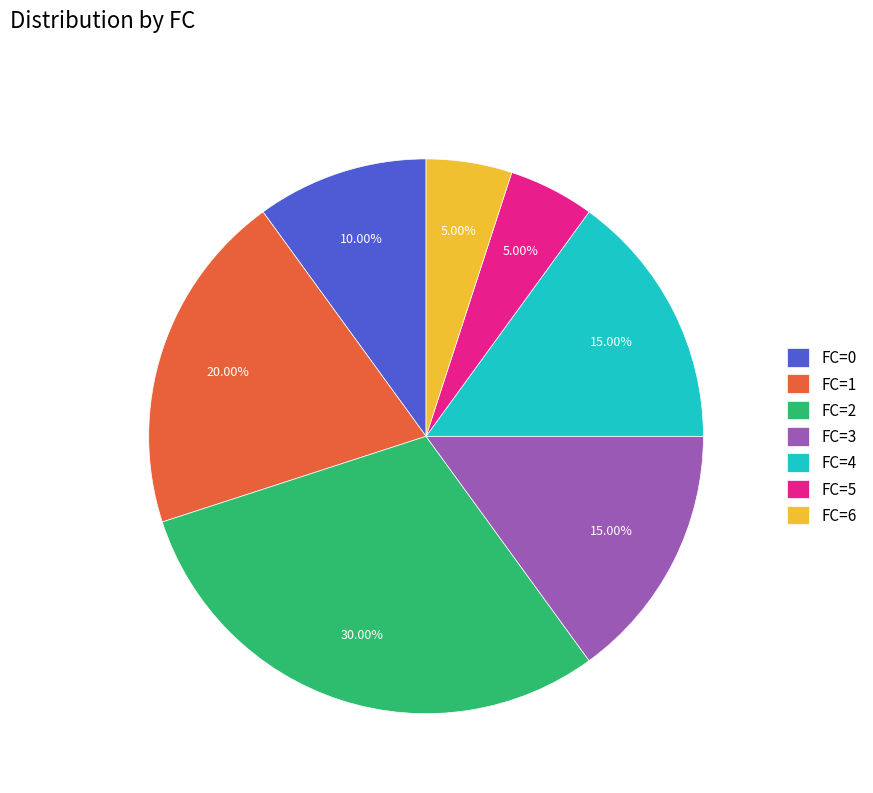

Combined, do FC=6 and FC=3 account for over 50%?

No